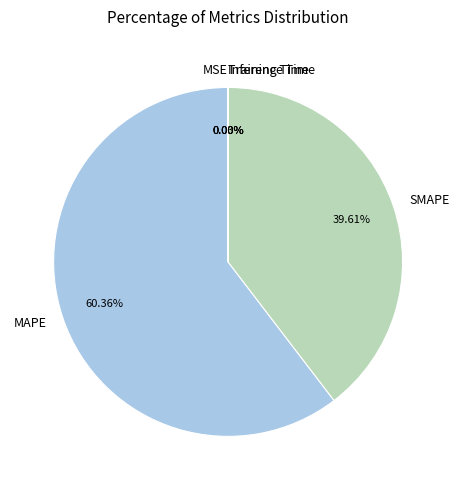

Is MAPE the majority of the pie?

Yes